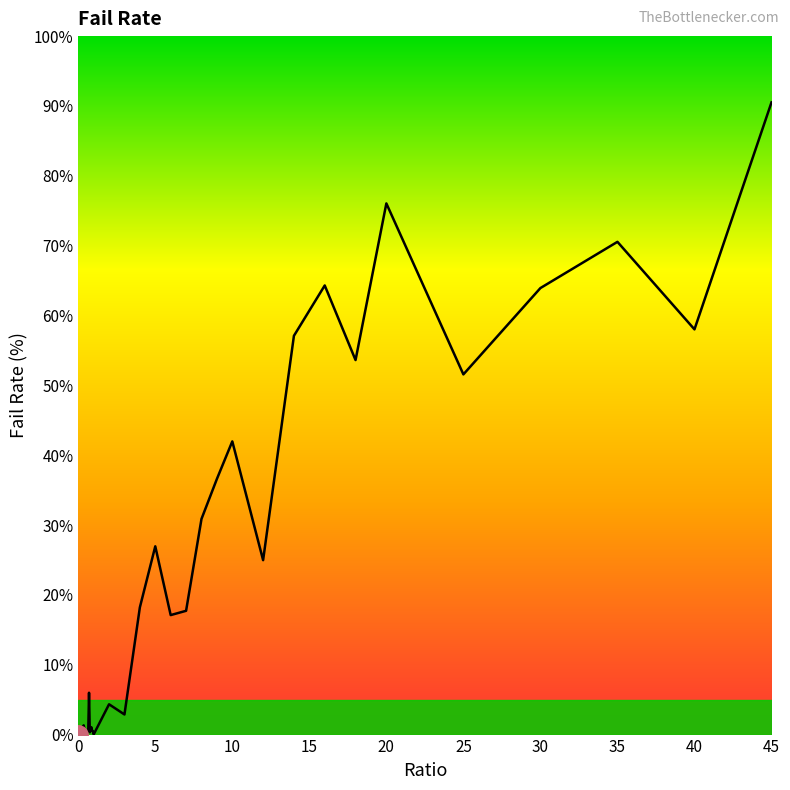

What is the difference between the maximum and minimum values?

90.5